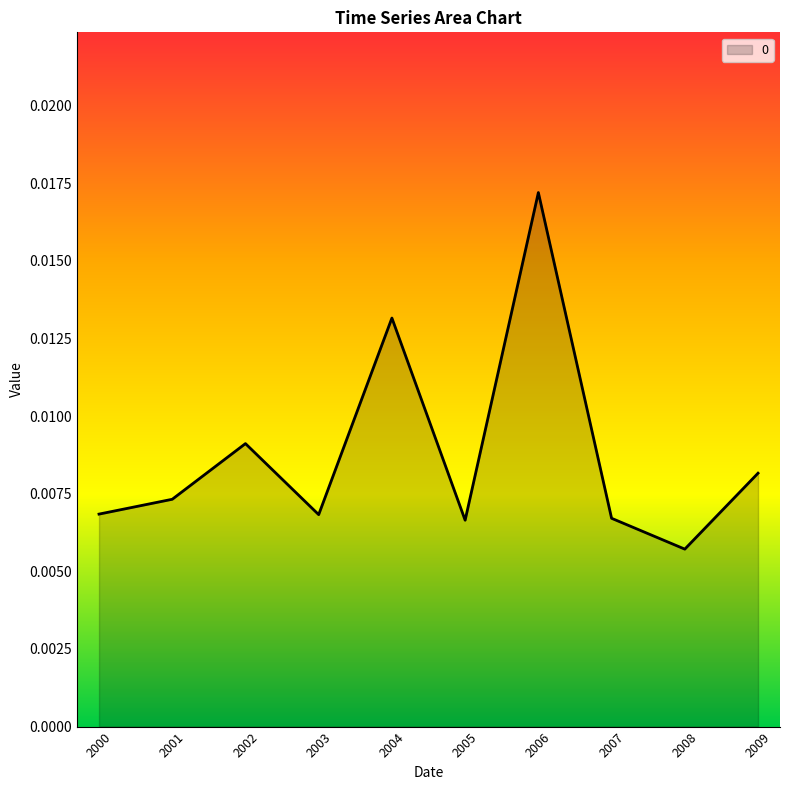

True or false: there are more than 0 points higher than both neighbors.

True